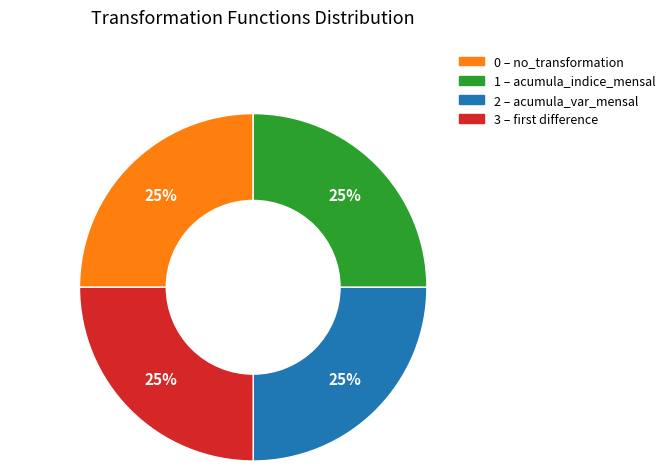

Is there a majority slice in this chart?

No